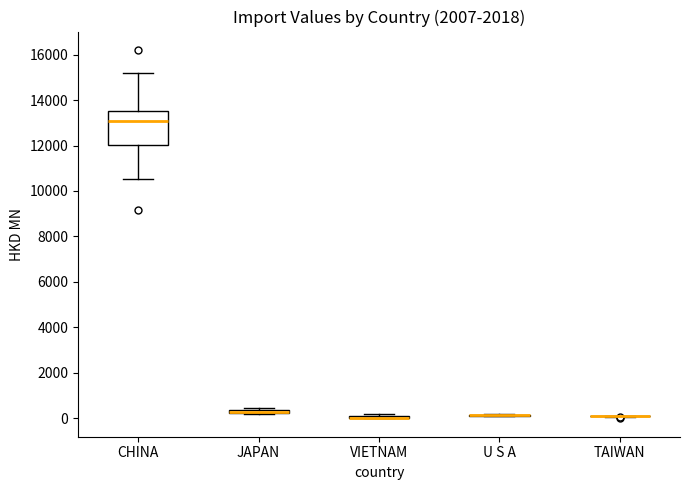

Where is the upper edge of the box for VIETNAM on the y-axis? The values are not printed on the chart, so give them approximately, as read against the axis.

200